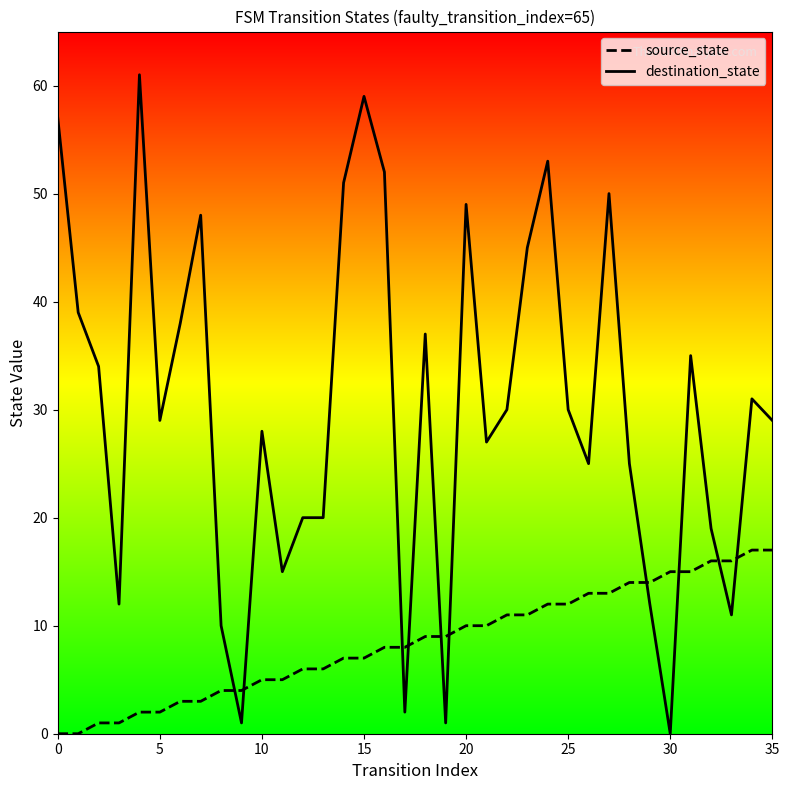

Which series has the largest total across all categories?

destination_state